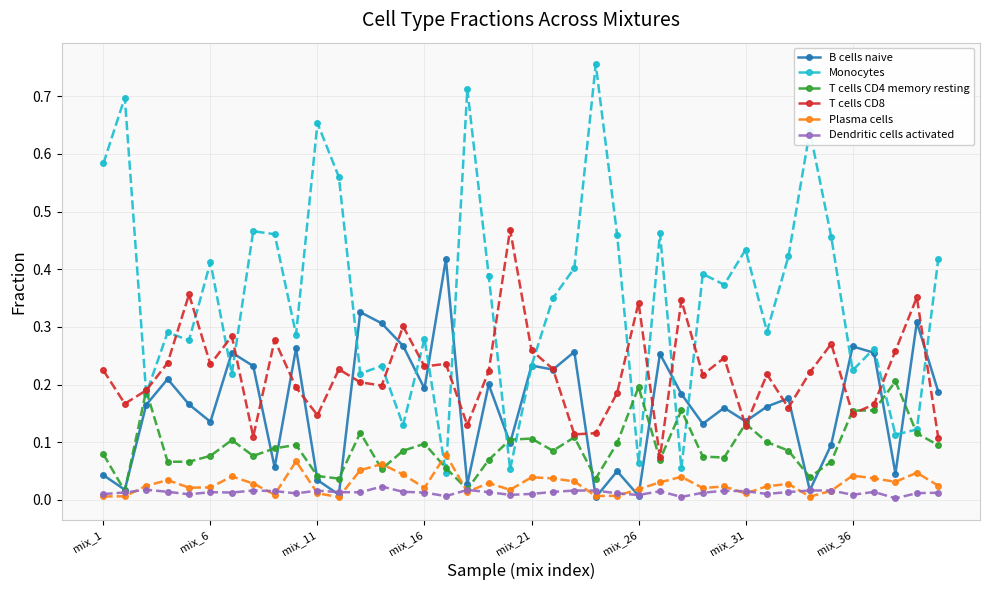

What are all the series names shown in the legend?

B cells naive, Monocytes, T cells CD4 memory resting, T cells CD8, Plasma cells, Dendritic cells activated